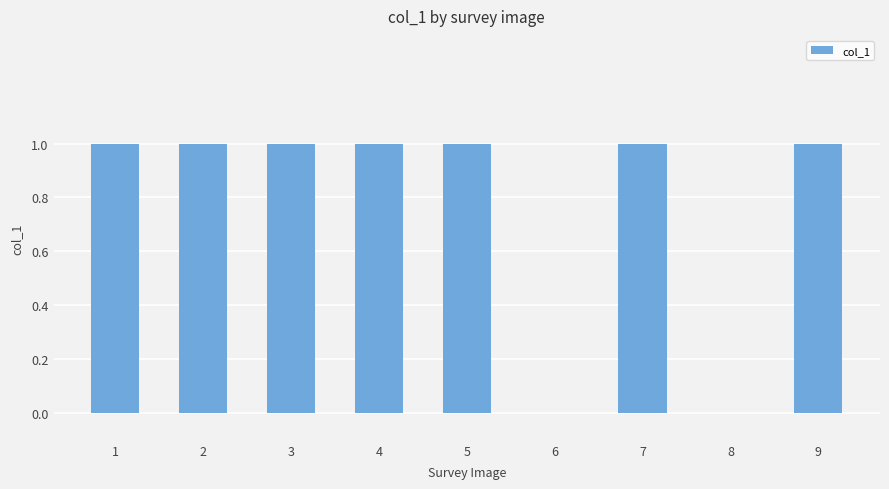

The value at 7 is 0. True or false?

False